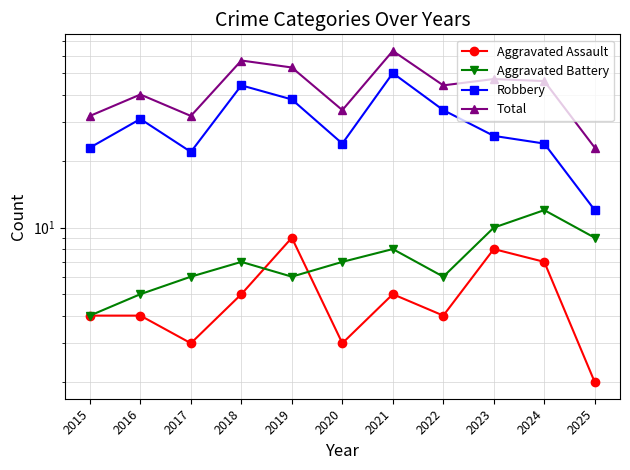

At how many categories does at least one series exceed 51?

3